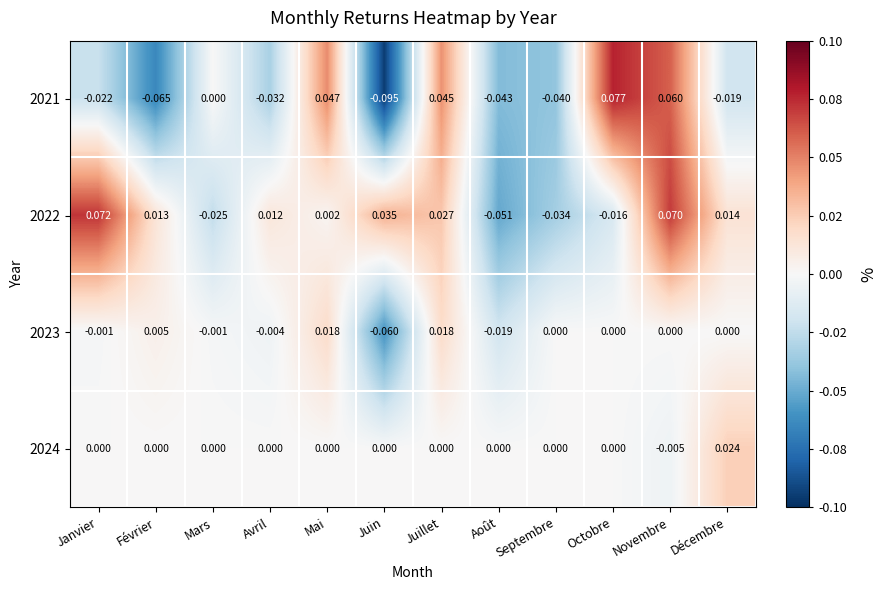

At which category does the chart reach its peak across all series?

Octobre